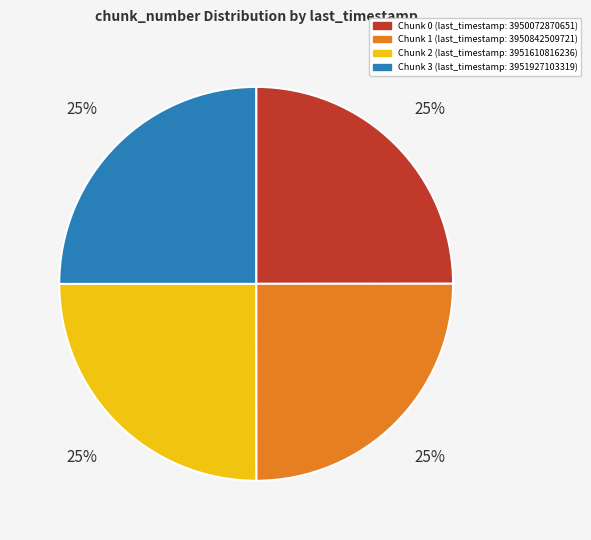

Is it true that Chunk 0 (last_timestamp: 3950072870651) is 16% of the pie?

False